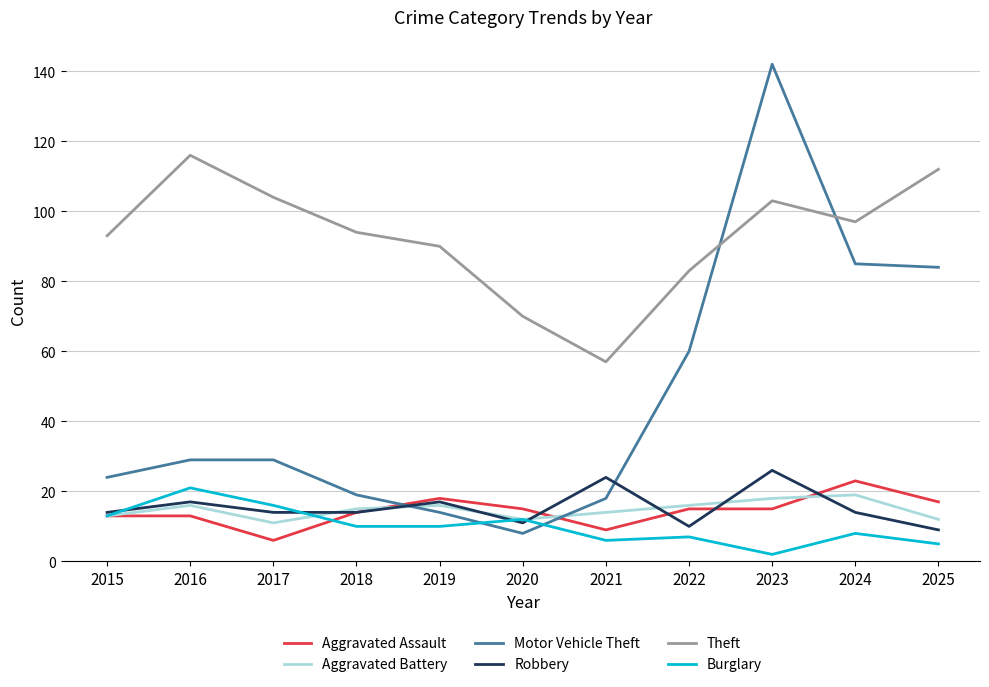

In Theft, how many points are higher than both neighbors (excluding endpoints)?

2